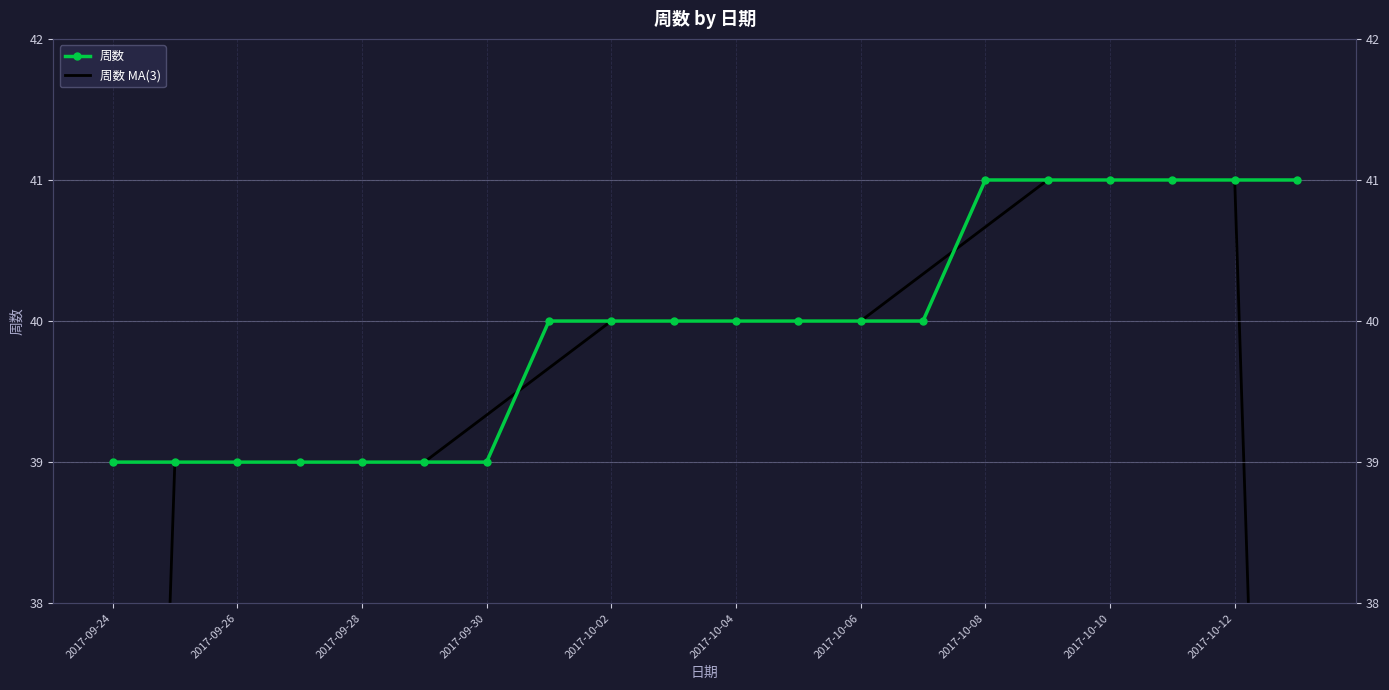

Rank the series at 19 from highest to lowest value.

周数, 周数 MA(3)